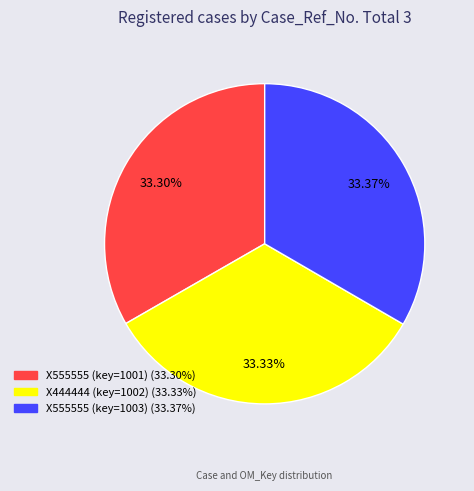

Is X555555 (key=1003) the majority of the pie?

No